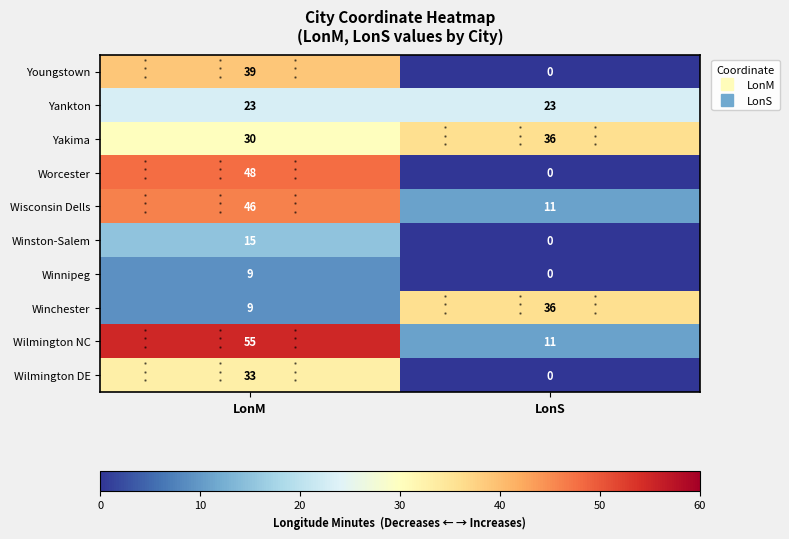

What is the maximum value for Wisconsin Dells?

46